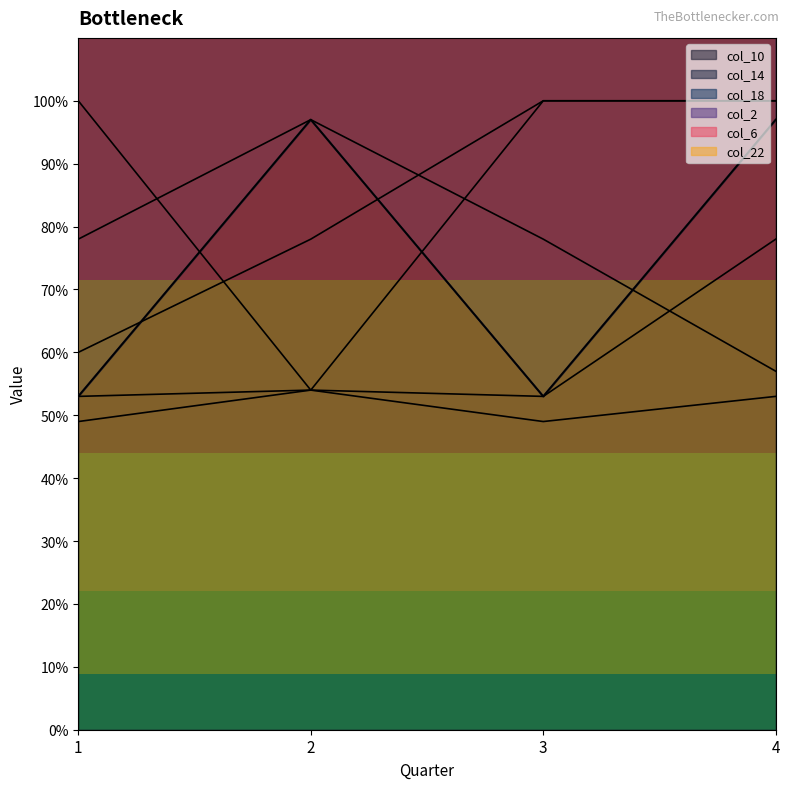

Count the col_2 values in the range 0 to 1.

4